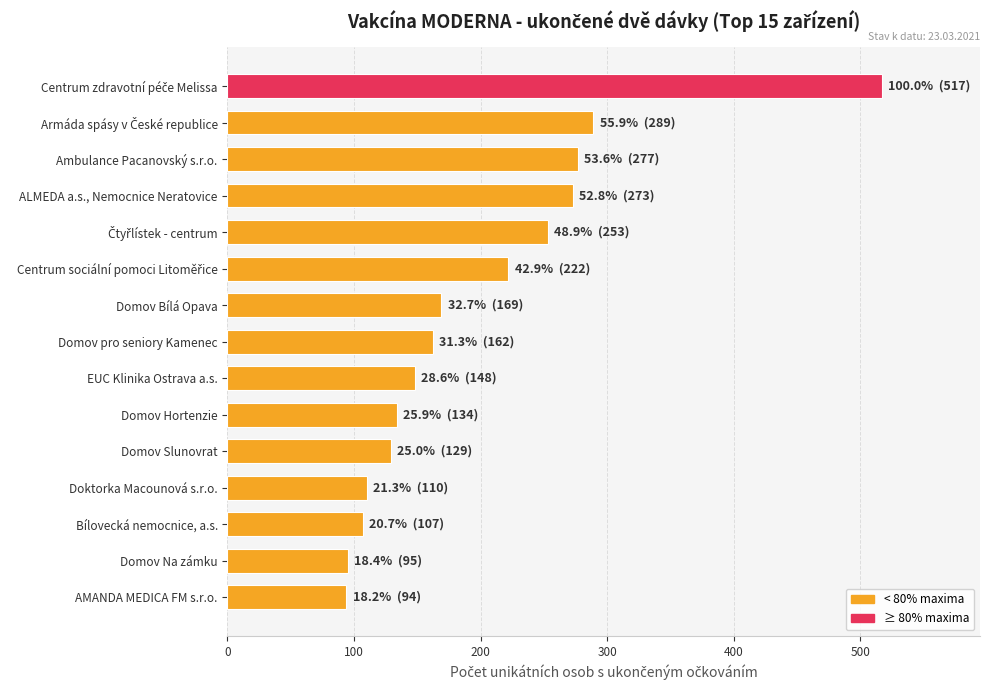

What is the maximum value shown in the chart?

517